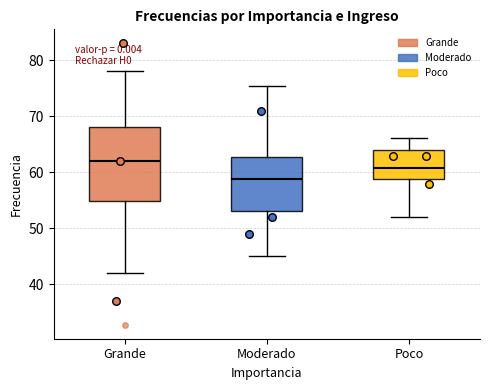

Reading left to right, read every box against the y-axis: the position of its median line, the range the box covers, and the ends of its whiskers. The values are not printed on the chart, so give them approximately, as read against the axis.

Grande: median 62, box 55 to 68, whiskers 42 to 78
Moderado: median 59, box 53 to 63, whiskers 45 to 75
Poco: median 61, box 59 to 64, whiskers 52 to 66